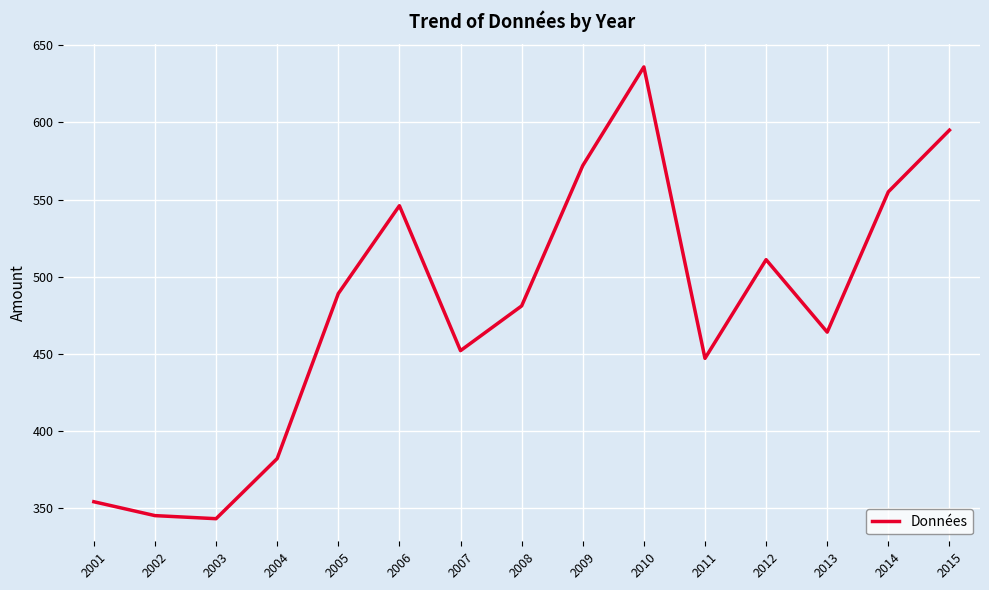

The chart shows a value of 788 at 2012. True or false?

False